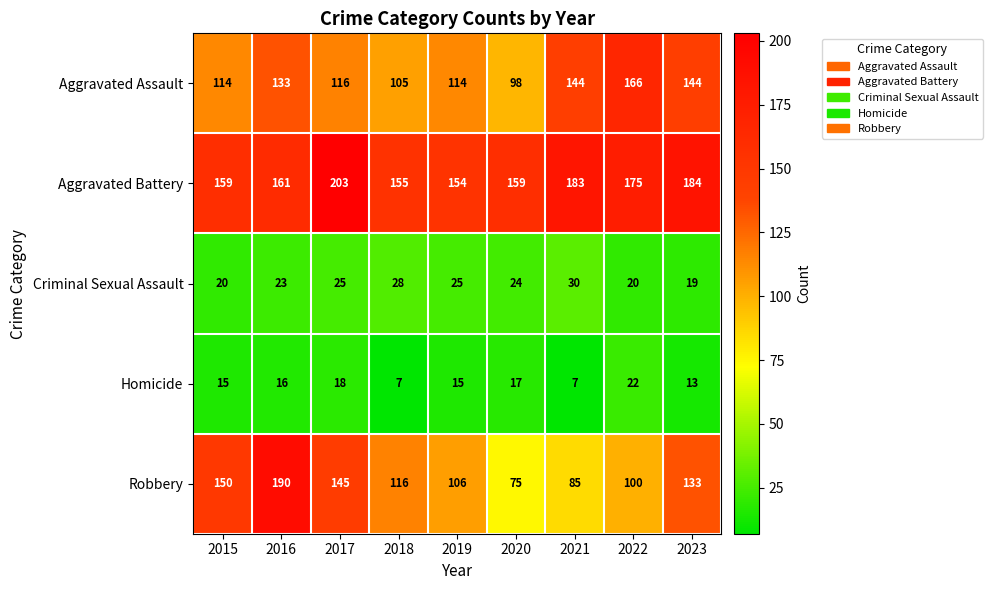

Is it true that Robbery equals 212 at 2023?

False